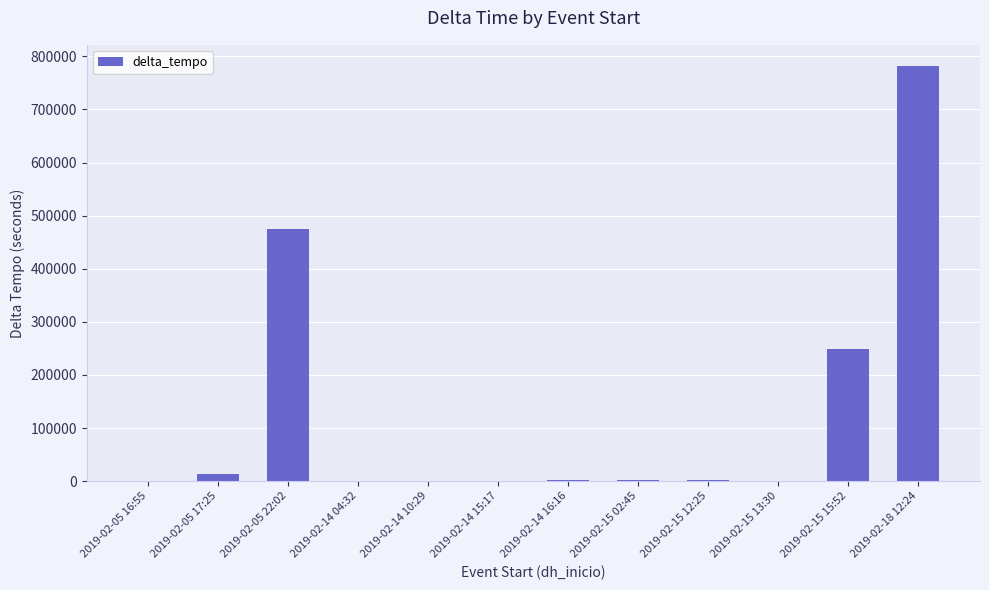

Count the number of categories in the chart.

12